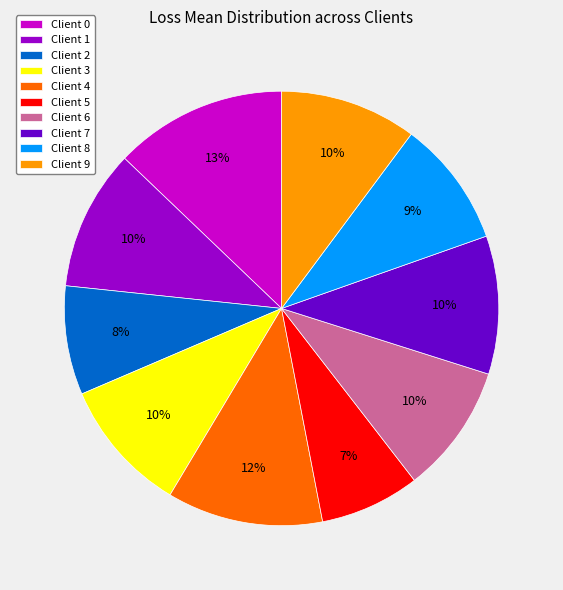

Is there a majority slice in this chart?

No